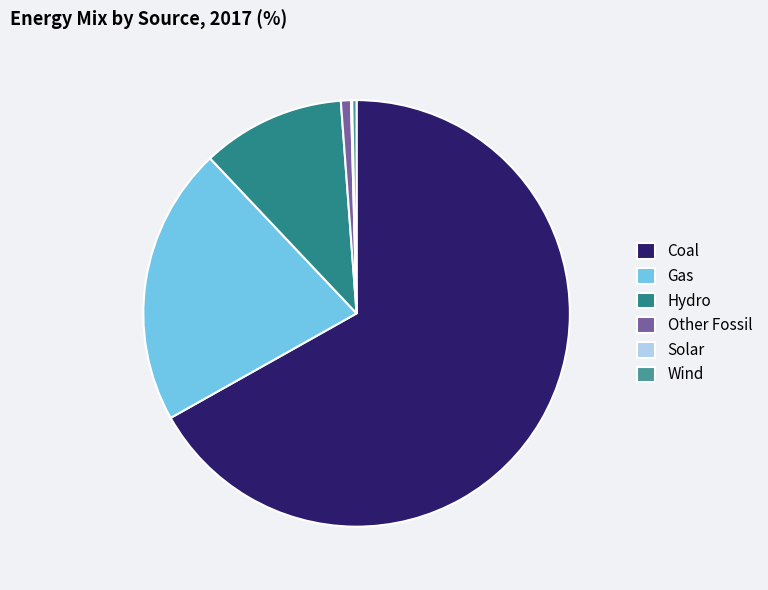

To the nearest percent, what is the combined percentage of Coal and Wind?

67%